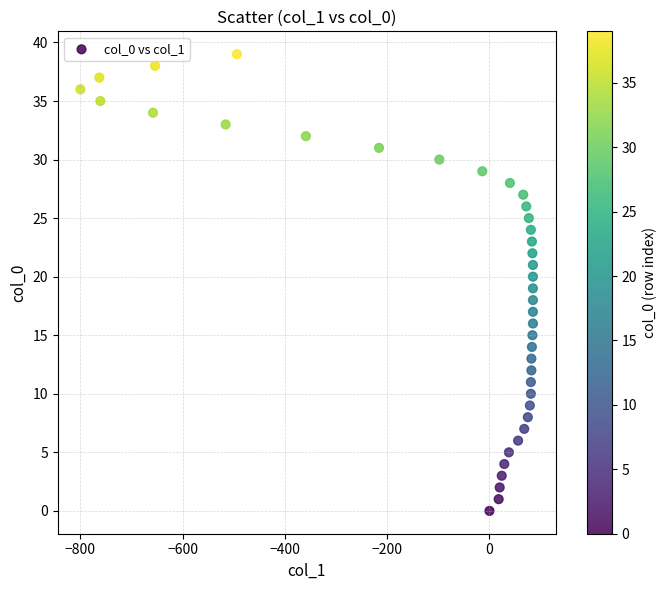

What is the range of X values (max minus min)?

885